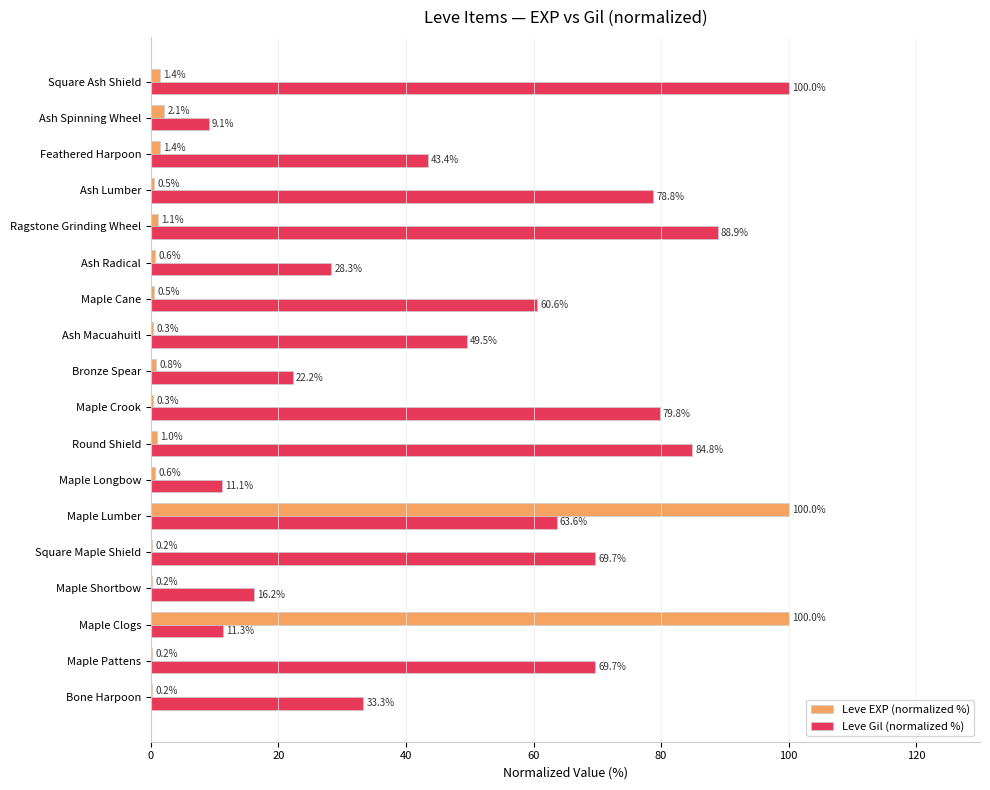

What is the total value across all series at Bone Harpoon?

33.5